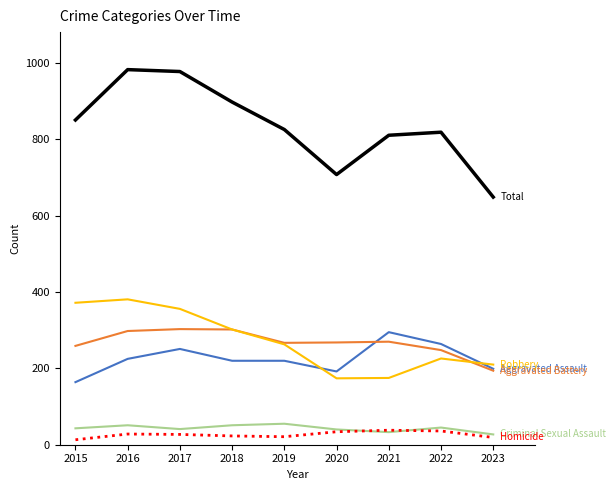

What is the maximum value shown in the chart?

983